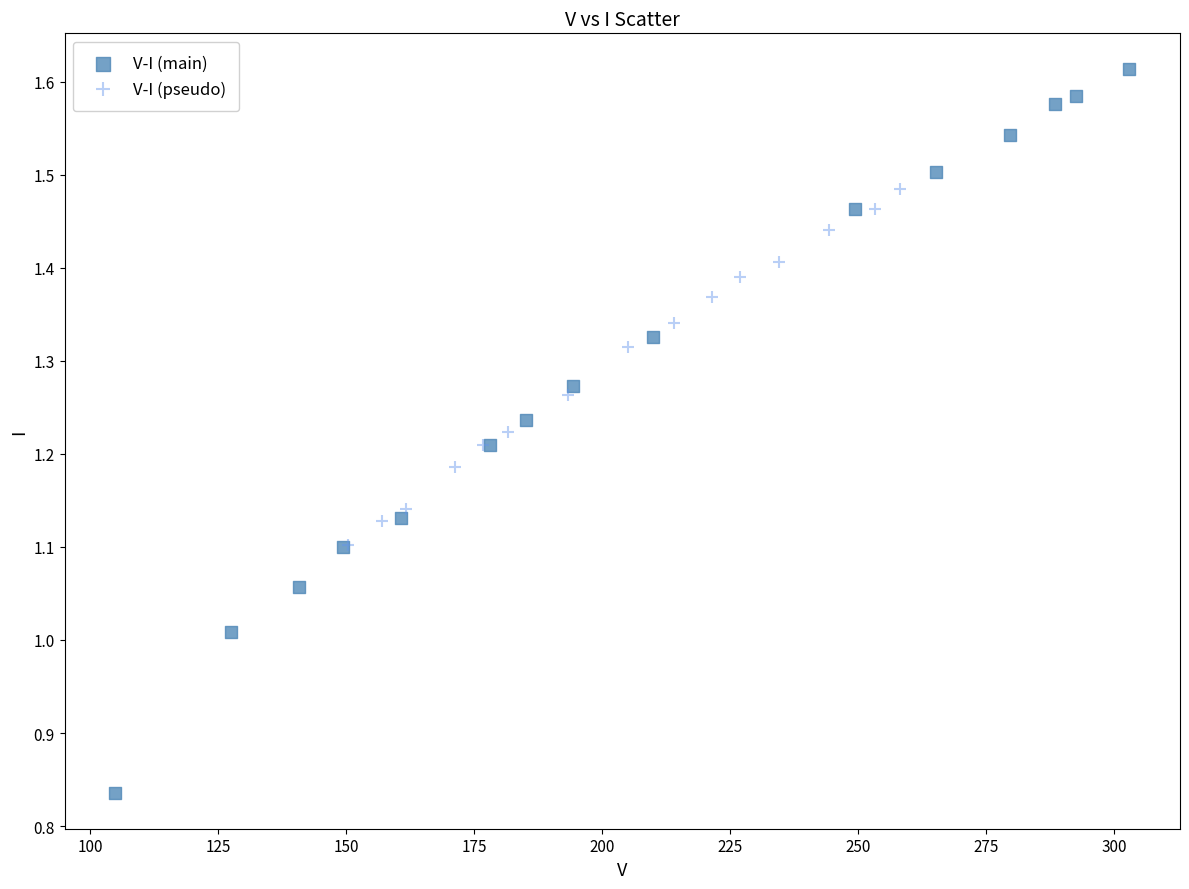

What are all the series names shown in the legend?

V-I (main), V-I (pseudo)